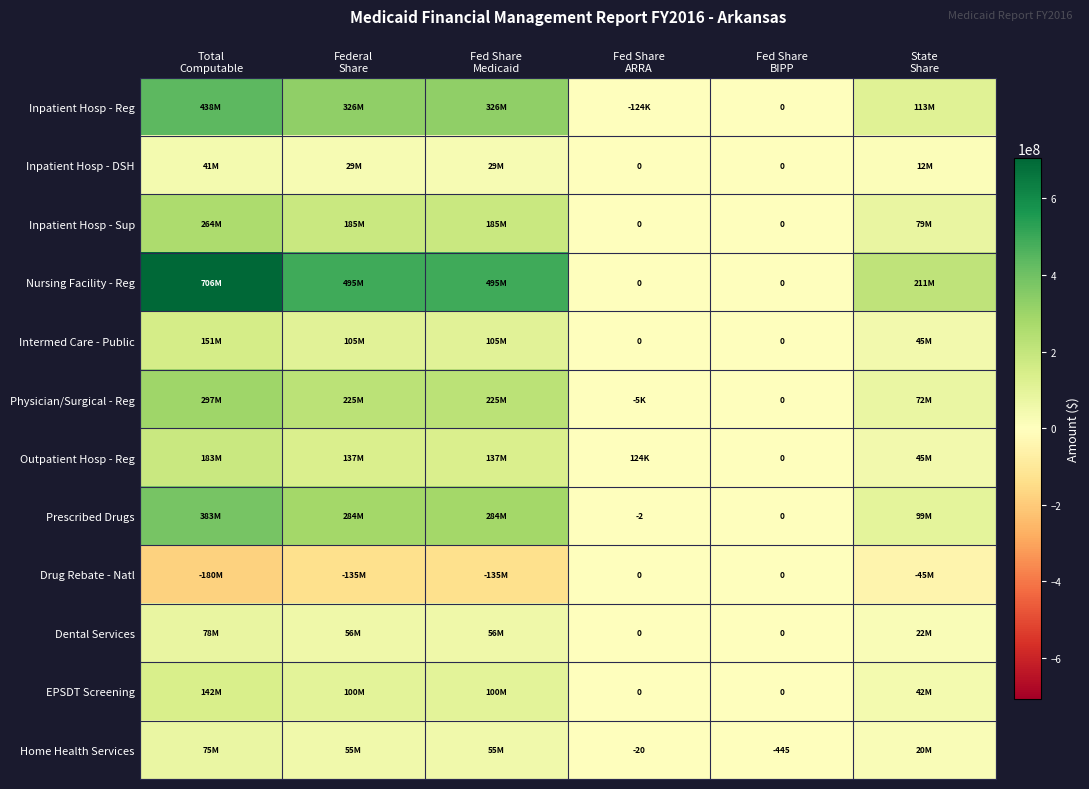

At which category is the sum across all series the highest?

Total
Computable